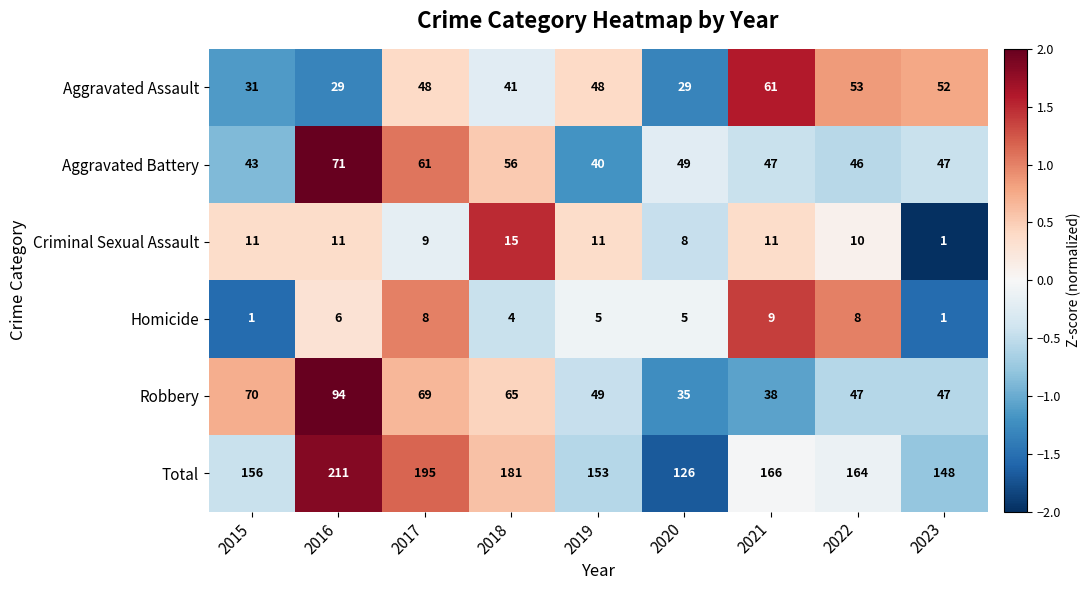

Which series changed the most between 2018 and 2022?

Robbery